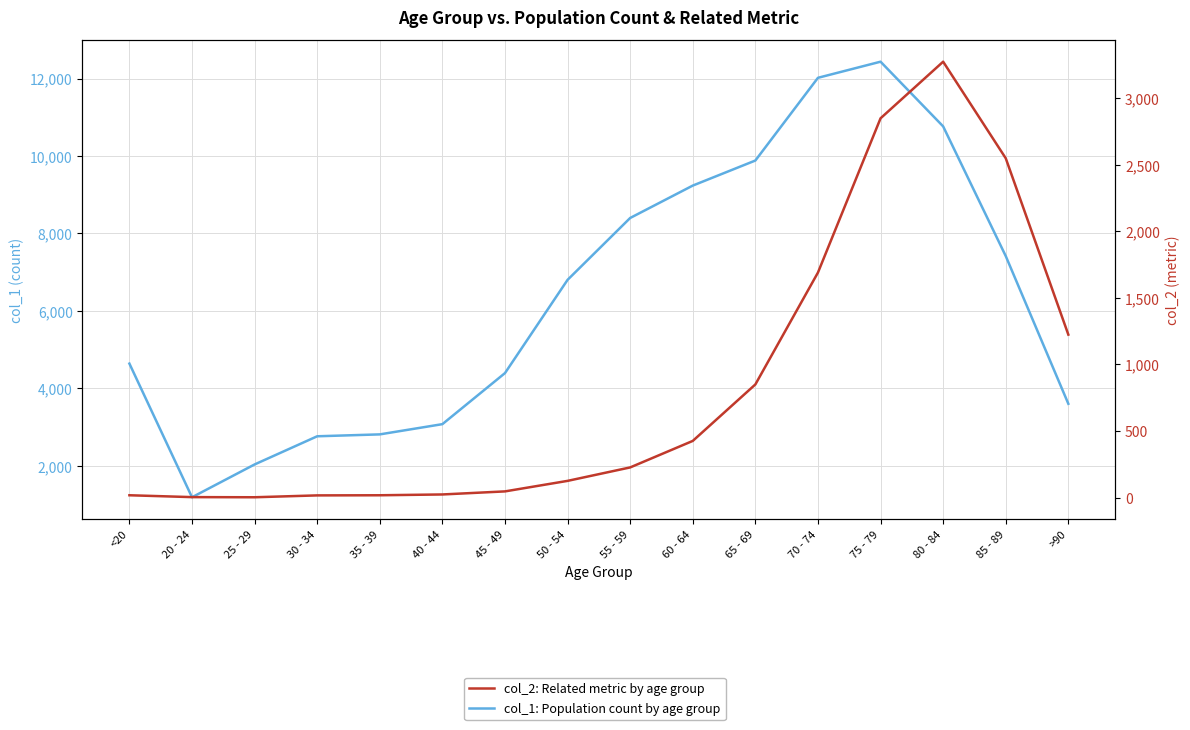

What are all the series names shown in the legend?

col_1: Population count by age group, col_2: Related metric by age group